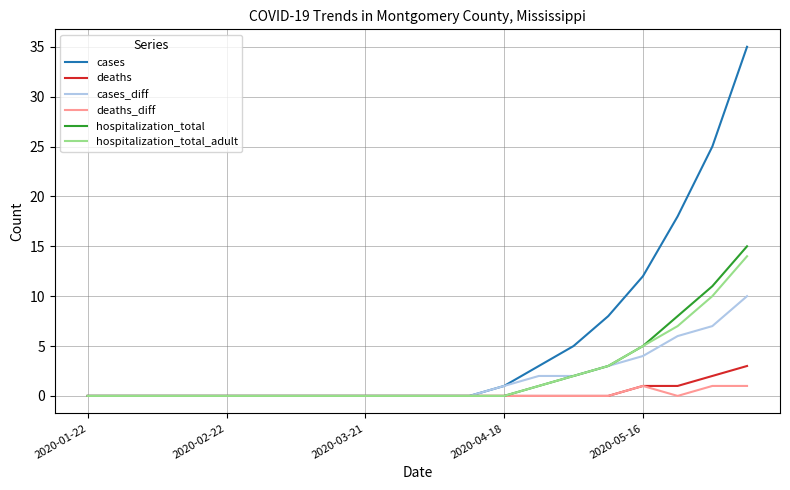

Which series has the widest spread of values?

cases